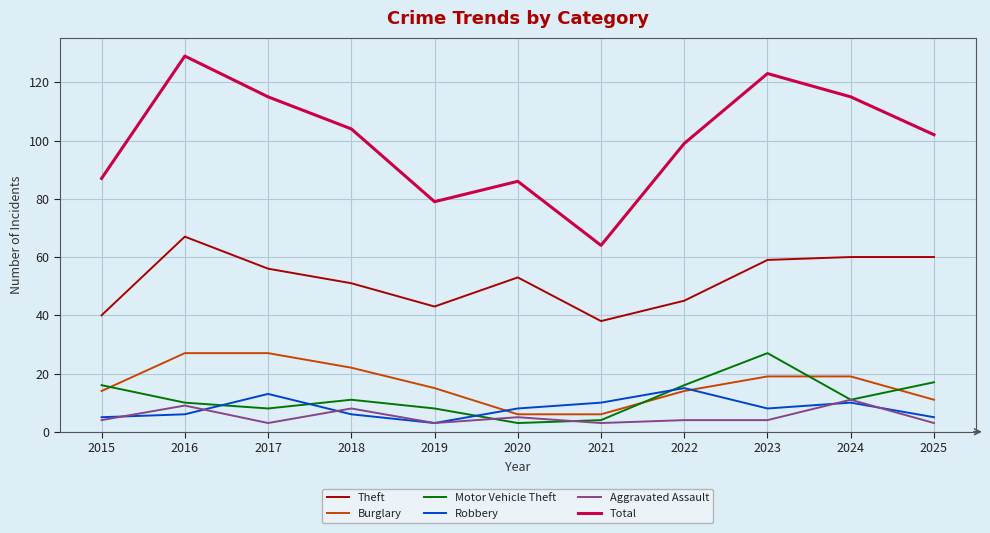

Is this an area chart (filled region under the line)?

No